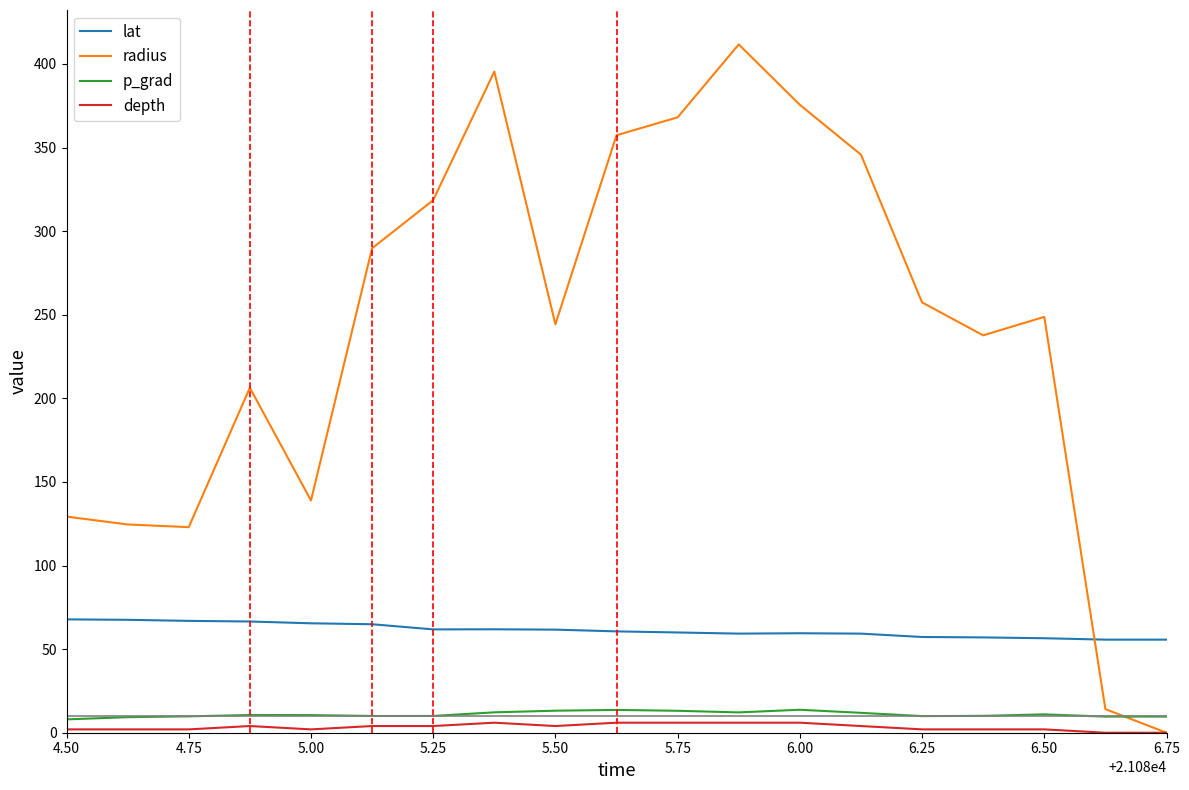

True or false: depth and lat cross at least once.

False